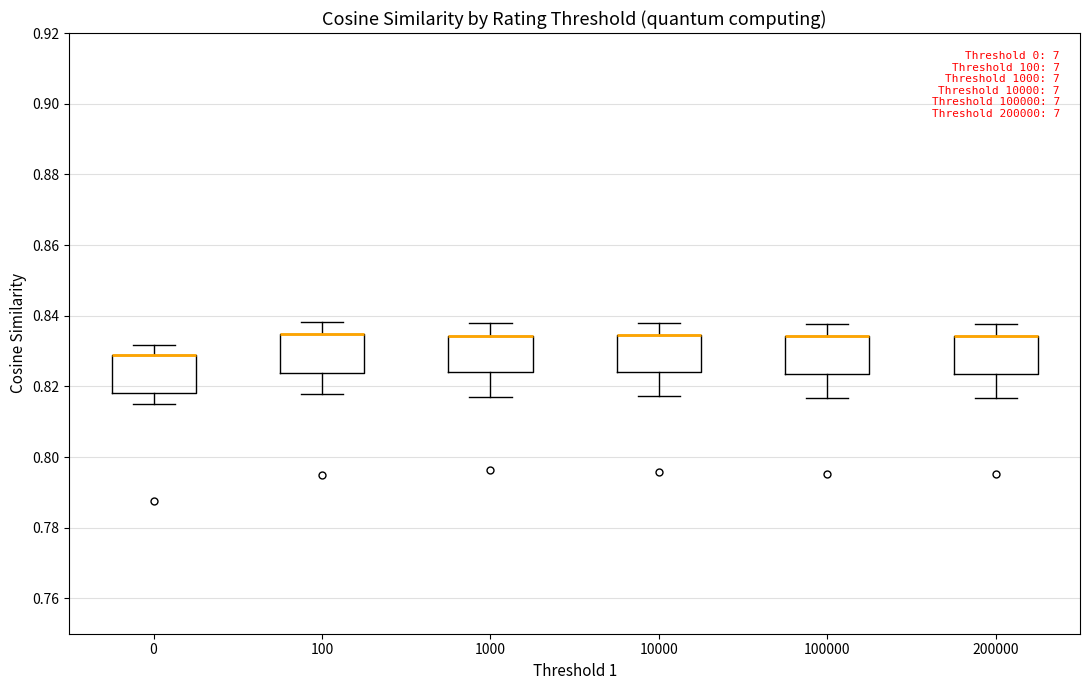

Where is the upper edge of the box at x = 10000 on the y-axis? The values are not printed on the chart, so give them approximately, as read against the axis.

0.834